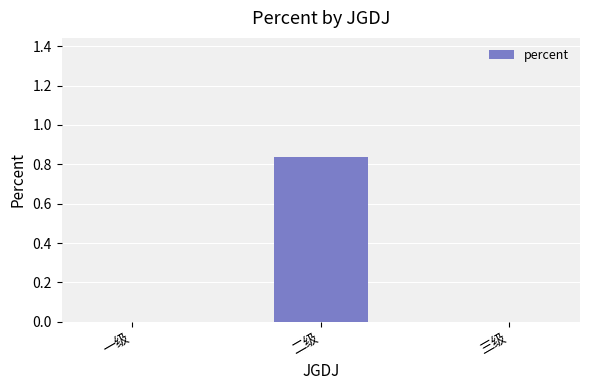

How many data points does each series have?

3